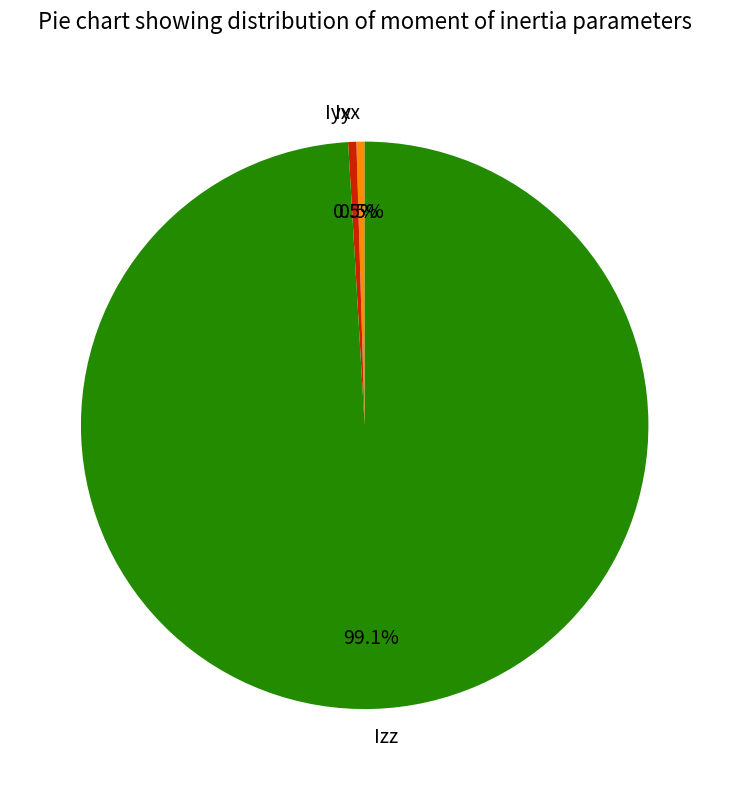

Which category has the biggest portion of the pie?

Izz